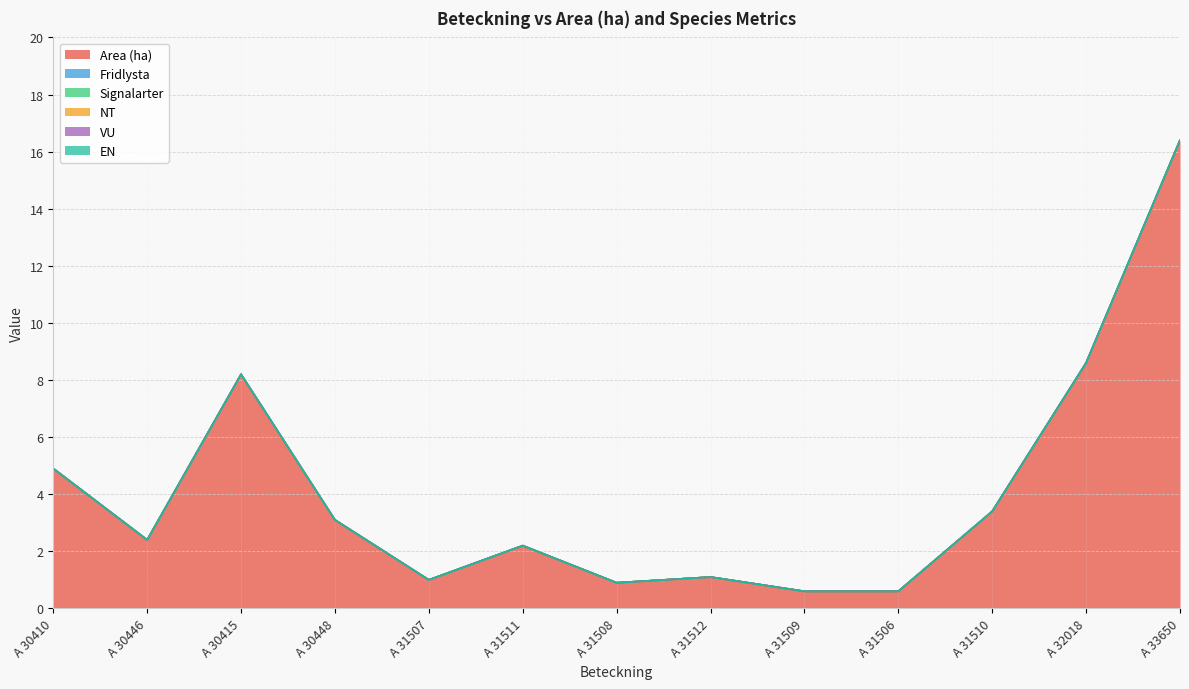

Reading right to left, extract all data points from this chart.

Area (ha): 16.4	8.6	3.4	0.6	0.6	1.1	0.9	2.2	1.0	3.1	8.2	2.4	4.9
Fridlysta: 0.0	0.0	0.0	0.0	0.0	0.0	0.0	0.0	0.0	0.0	0.0	0.0	0.0
Signalarter: 0.0	0.0	0.0	0.0	0.0	0.0	0.0	0.0	0.0	0.0	0.0	0.0	0.0
NT: 0.0	0.0	0.0	0.0	0.0	0.0	0.0	0.0	0.0	0.0	0.0	0.0	0.0
VU: 0.0	0.0	0.0	0.0	0.0	0.0	0.0	0.0	0.0	0.0	0.0	0.0	0.0
EN: 0.0	0.0	0.0	0.0	0.0	0.0	0.0	0.0	0.0	0.0	0.0	0.0	0.0